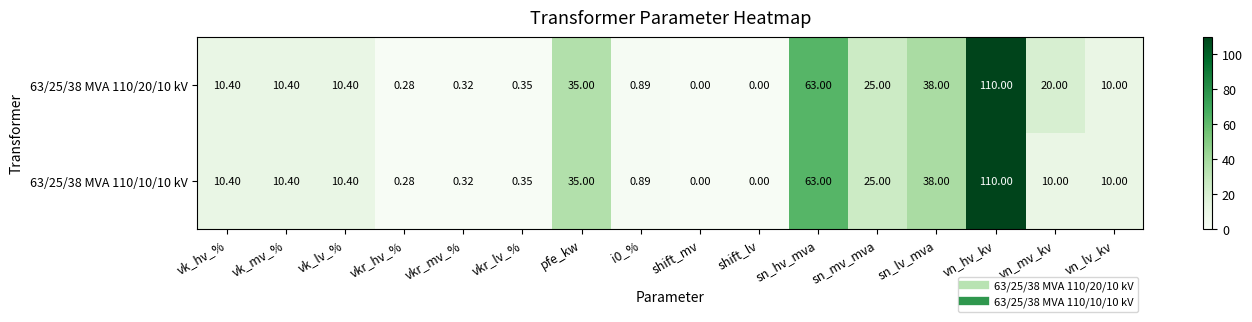

Is the value of 63/25/38 MVA 110/10/10 kV at vn_hv_kv greater than the value of 63/25/38 MVA 110/20/10 kV at shift_lv?

Yes